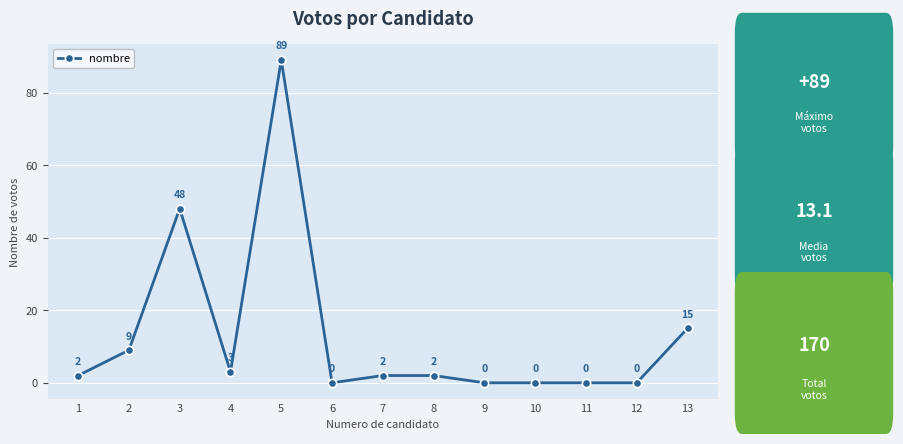

How many categories are shown in the chart?

13